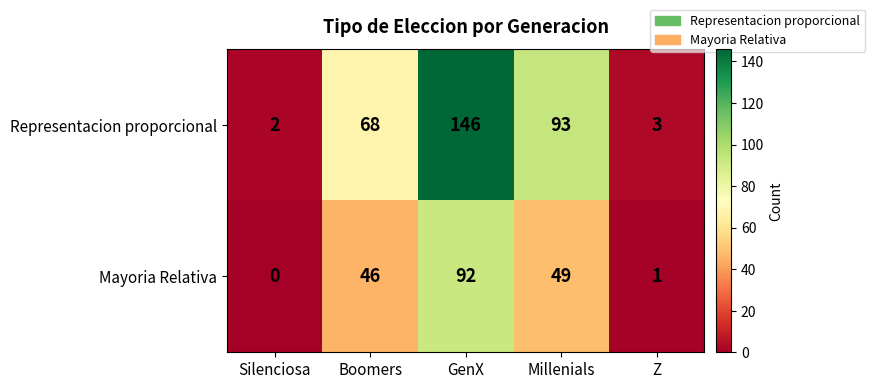

Reading left to right, list all the values displayed in this chart.

Representacion proporcional: 2	68	146	93	3
Mayoria Relativa: 0	46	92	49	1